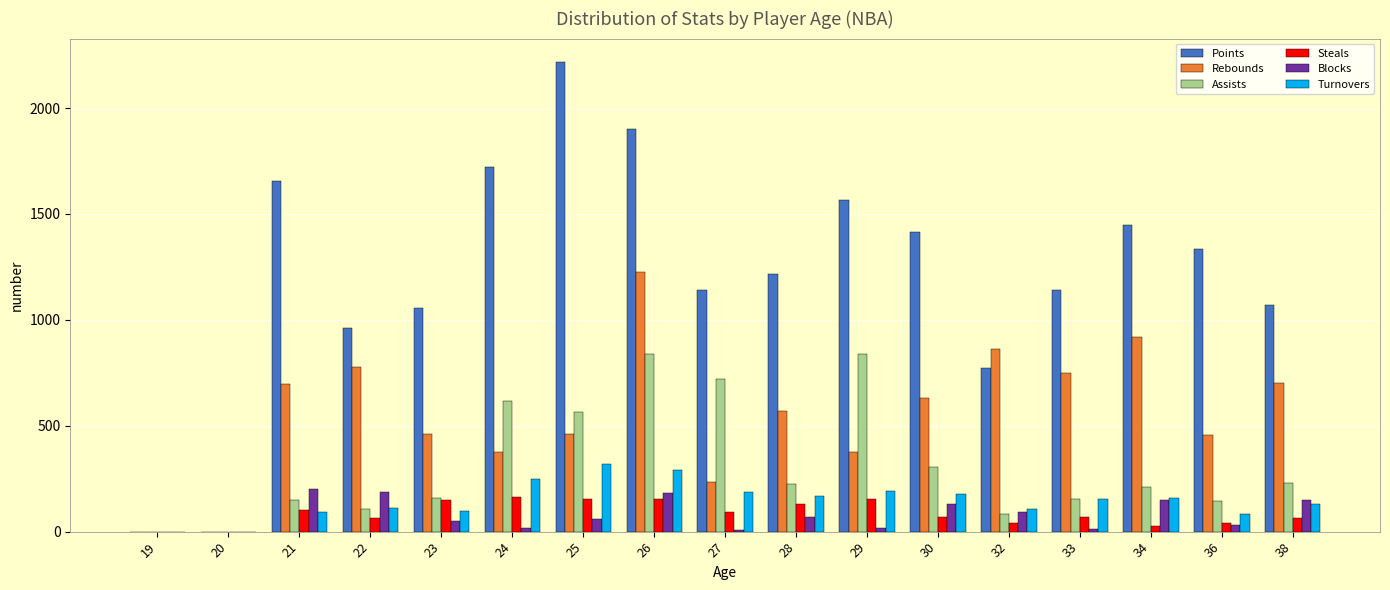

Where is Rebounds nearest to the value 613?

30